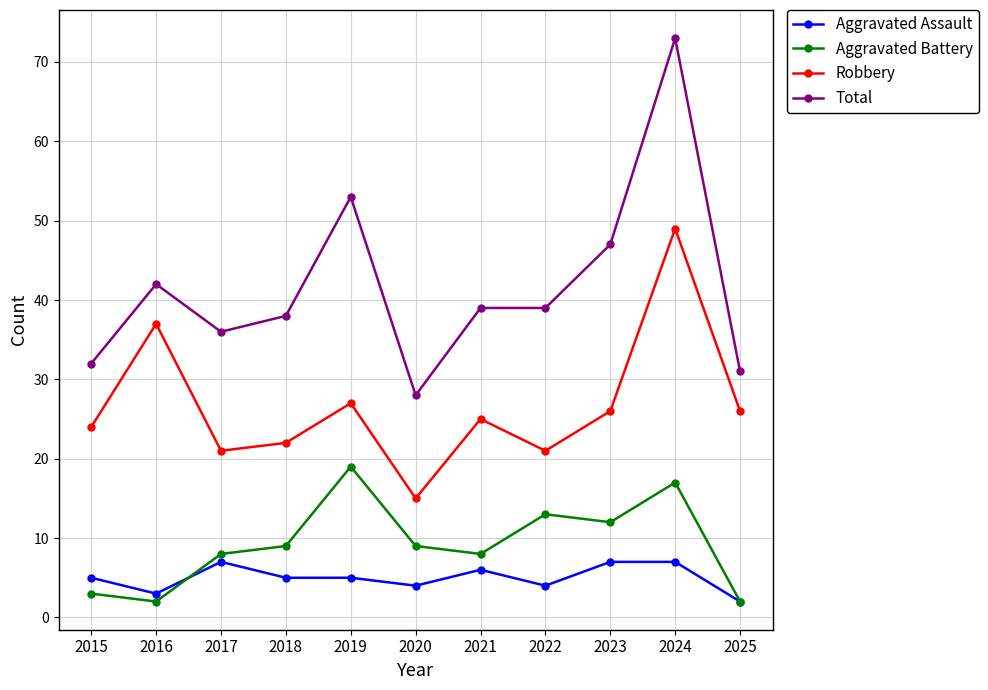

What is the difference between the maximum and minimum values in the Robbery series?

34